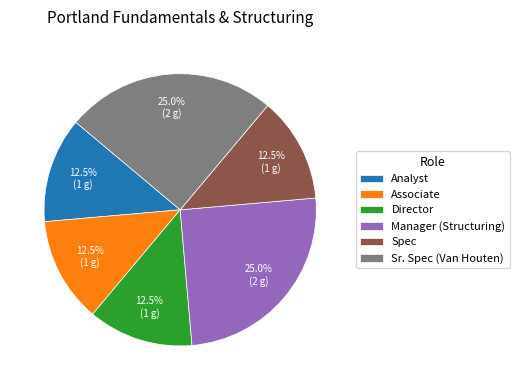

Count the number of slices in the pie.

6